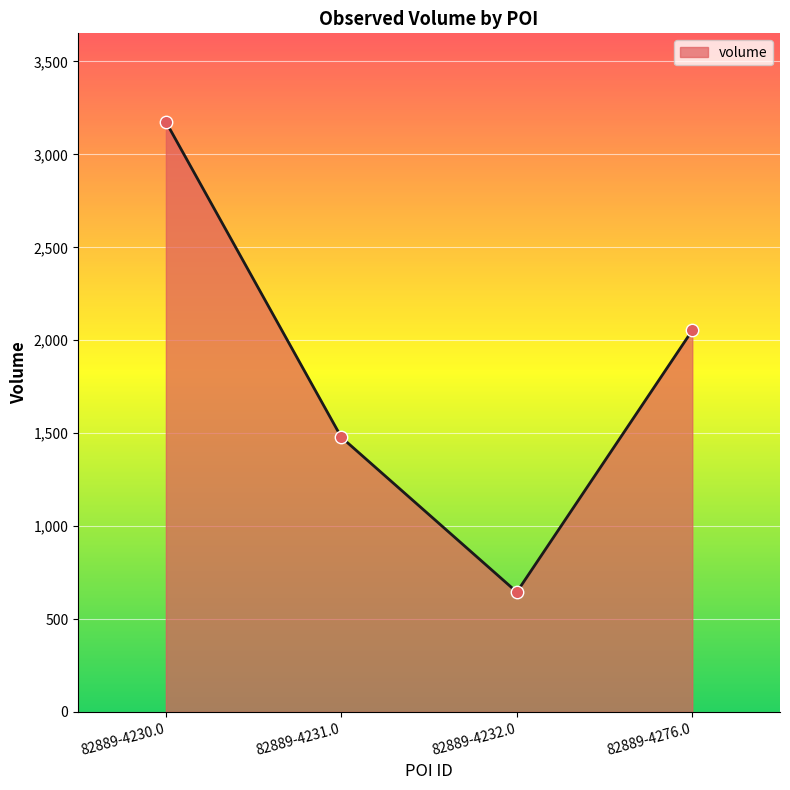

What is the change in value from 82889-4232.0 to 82889-4276.0?

+1408